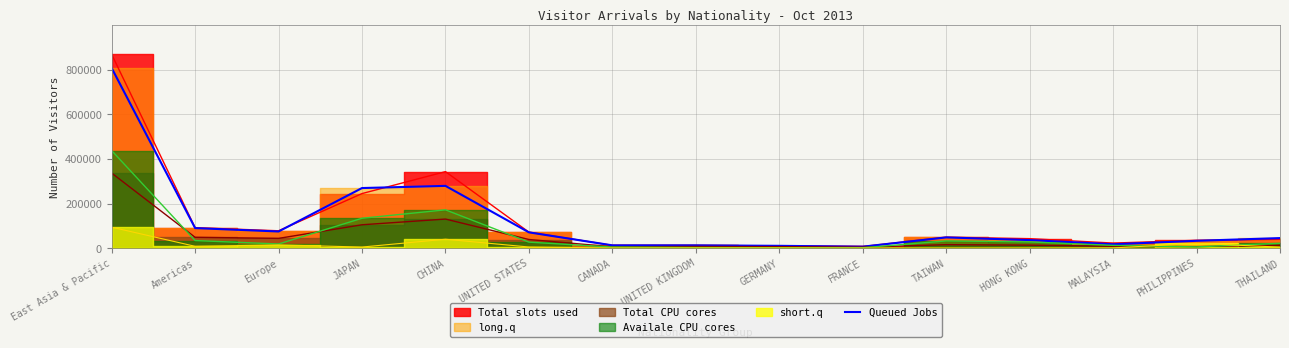

The Queued Jobs series shows 71213 at UNITED STATES. True or false?

True